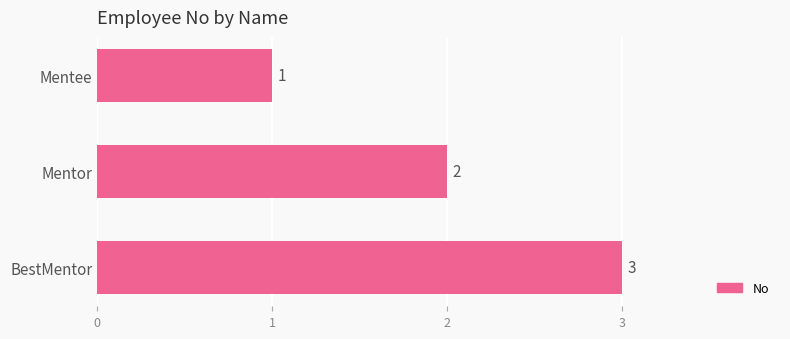

What is the average value?

2